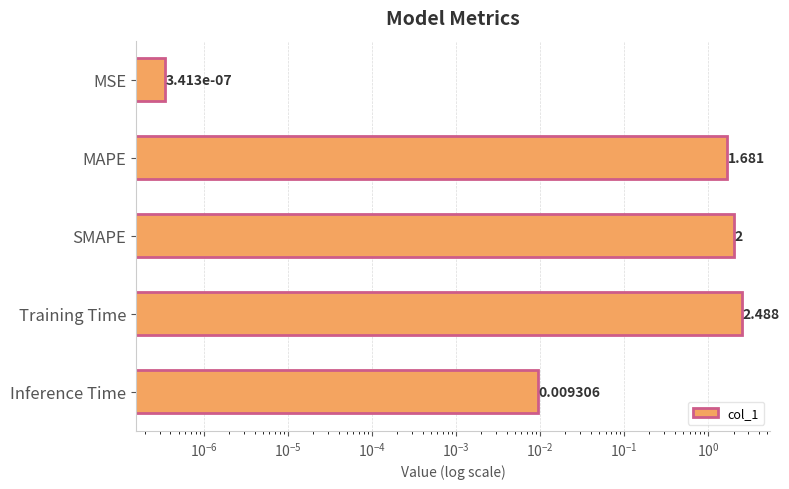

How many distinct data groups are displayed?

1